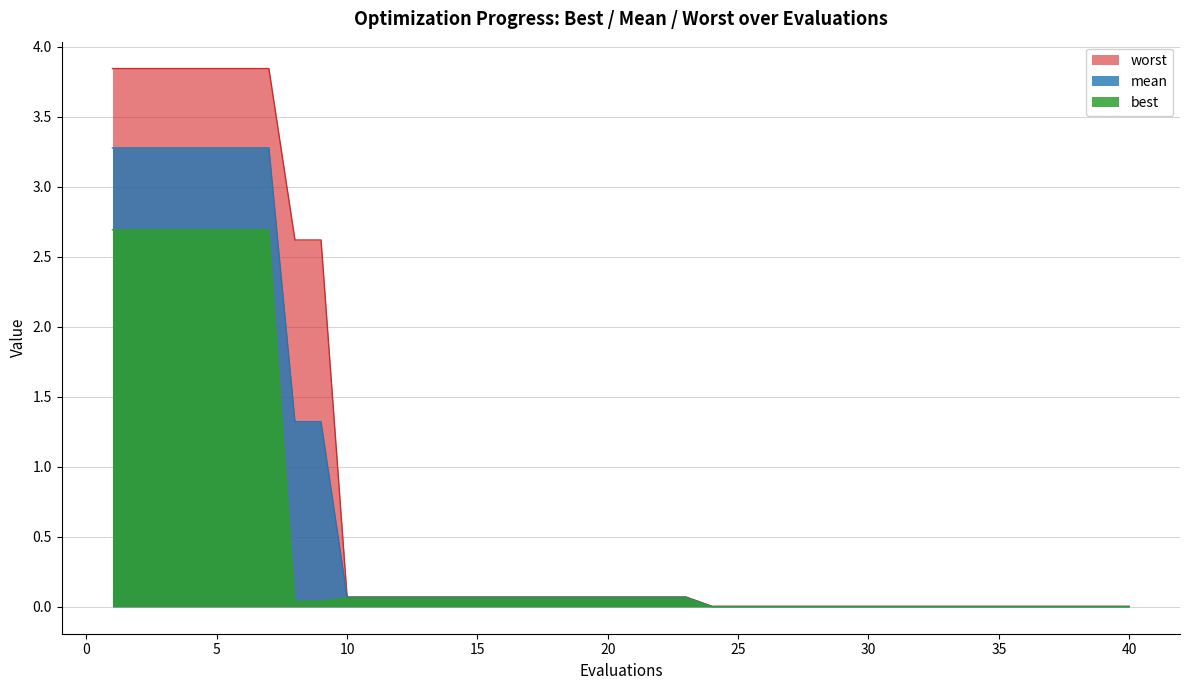

At which label does mean reach its peak?

1